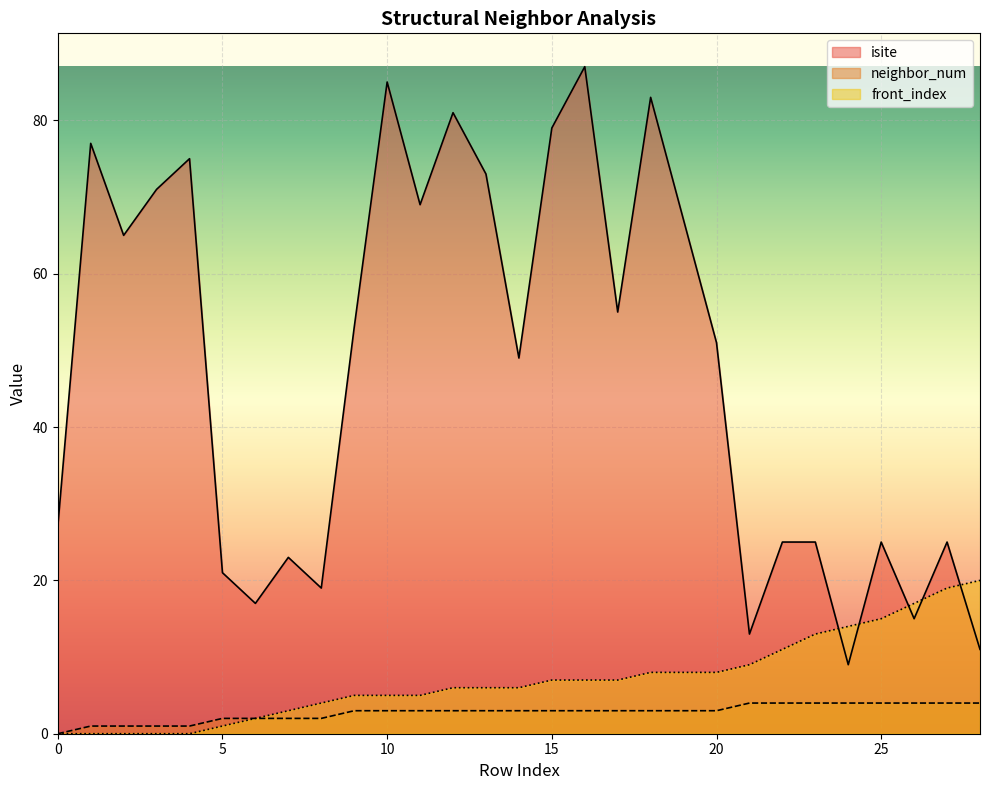

How many lines are shown in the chart?

3